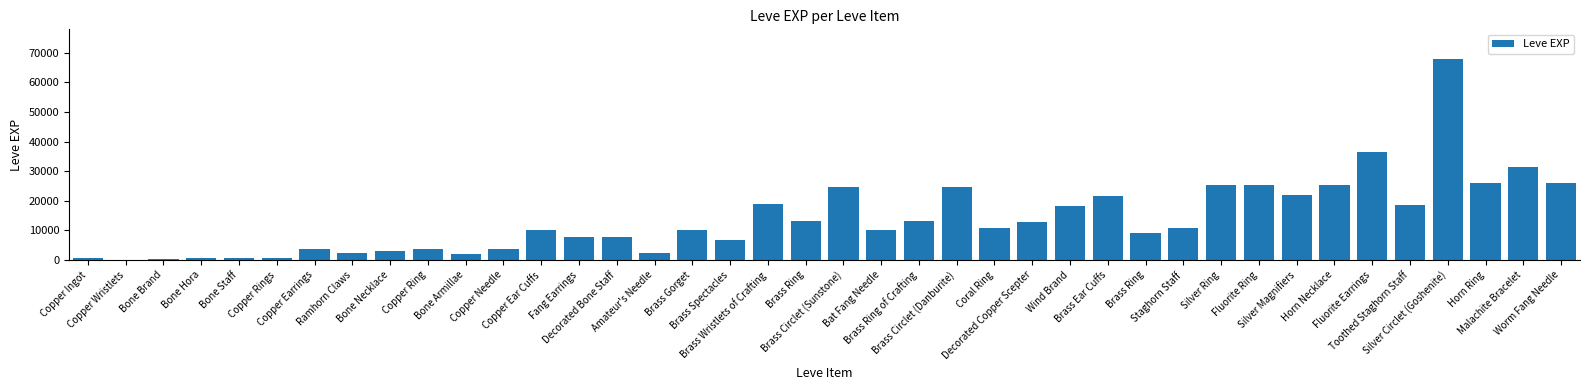

How many data points does each series have?

40